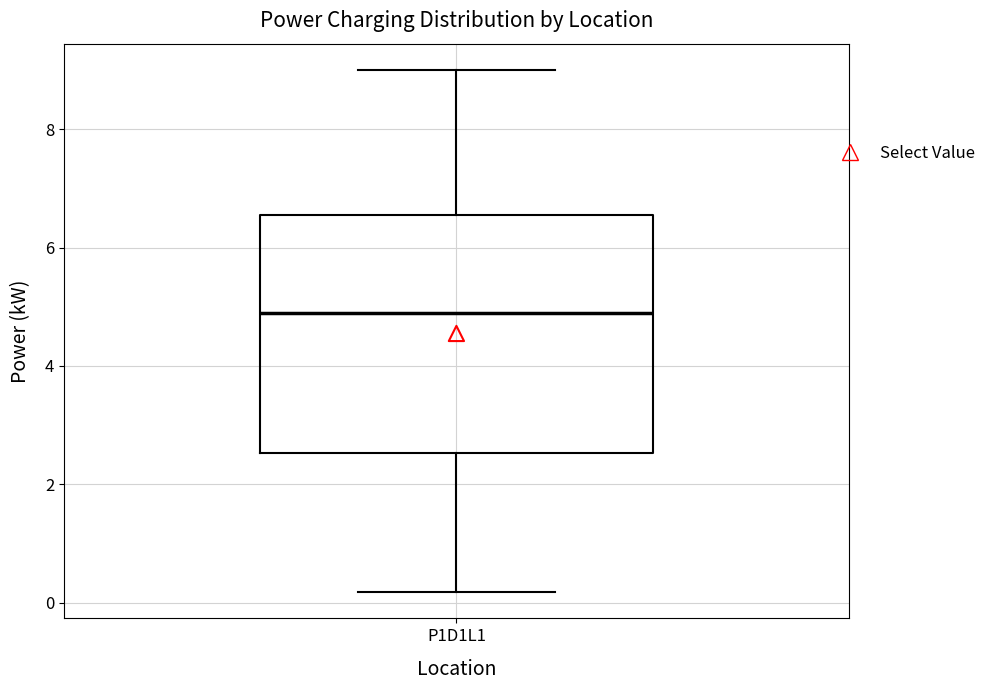

Transcribe this box plot: give where the median line is, the range the box spans, and where the two whiskers end, as read against the y-axis. The values are not printed on the chart, so give them approximately, as read against the axis.

median 4.8, box 2.6 to 6.6, whiskers 0.2 to 9.0